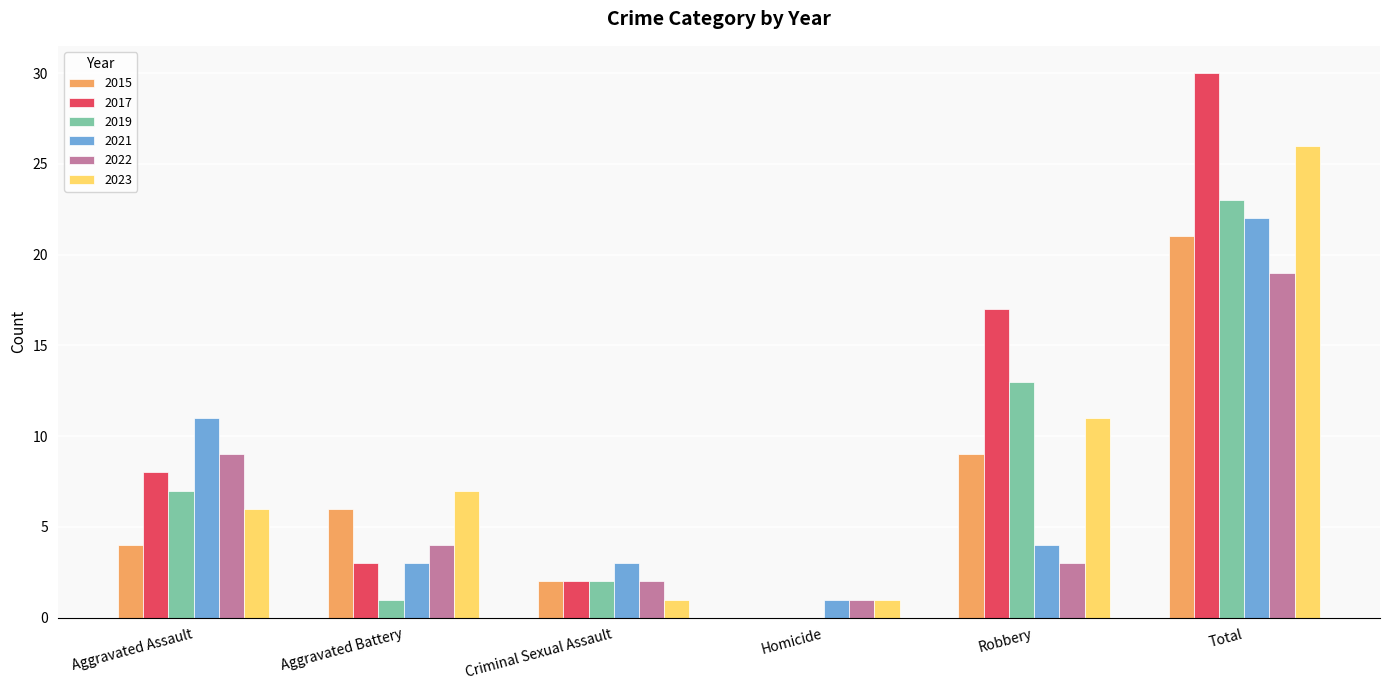

What is the maximum value for 2022?

19